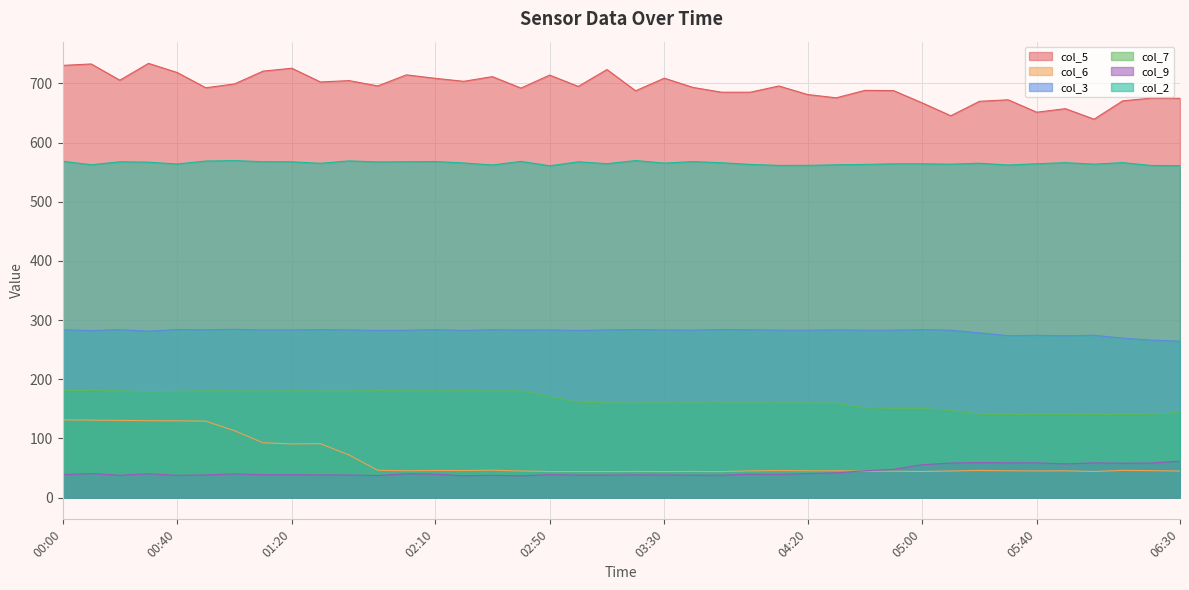

The col_5 series shows 720.6 at 01:10. True or false?

True